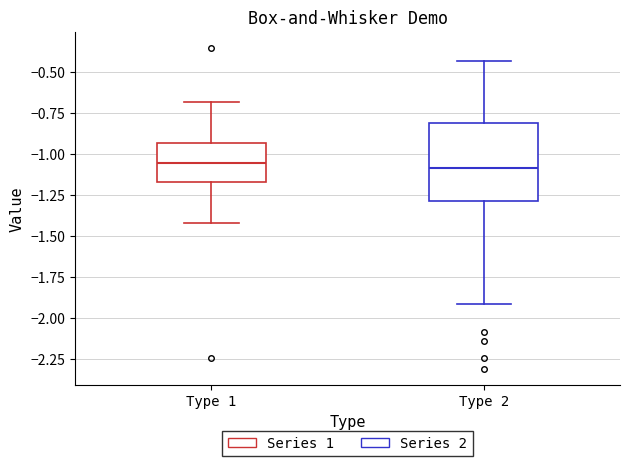

Where is the lower edge of the box for Type 1 on the y-axis? The values are not printed on the chart, so give them approximately, as read against the axis.

-1.15